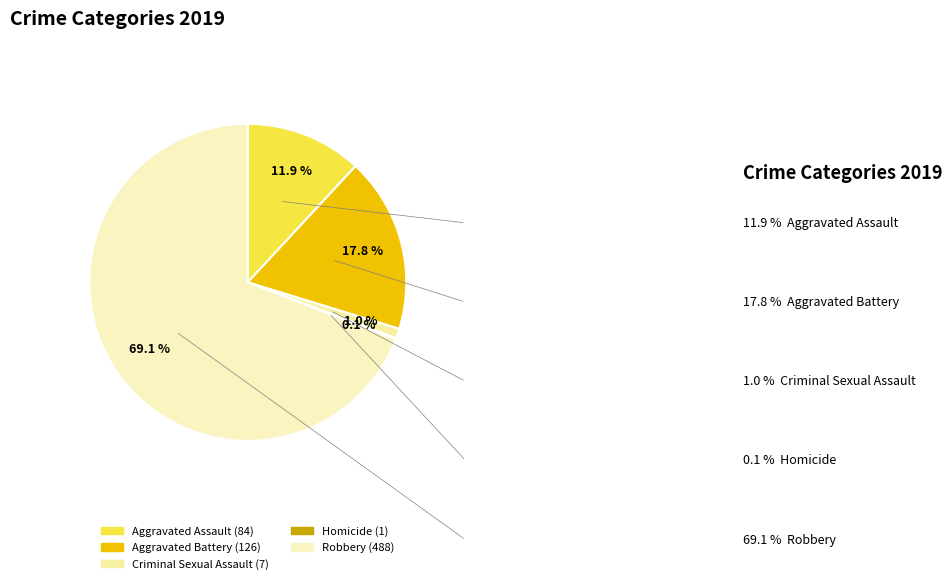

What percentage is the Aggravated Assault slice, to the nearest percent?

12%